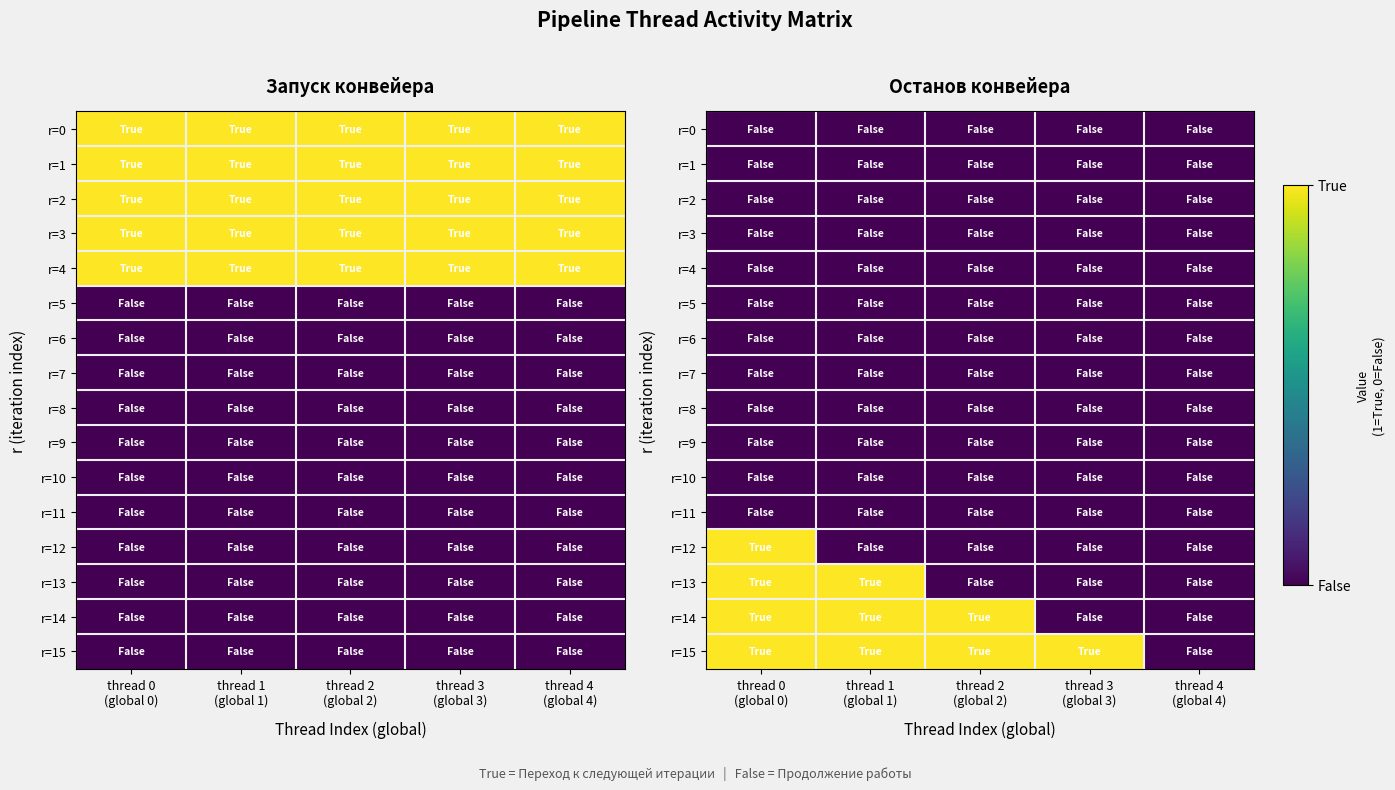

Which series changed the most between thread 1 (global 1) and thread 2 (global 2)?

r=13